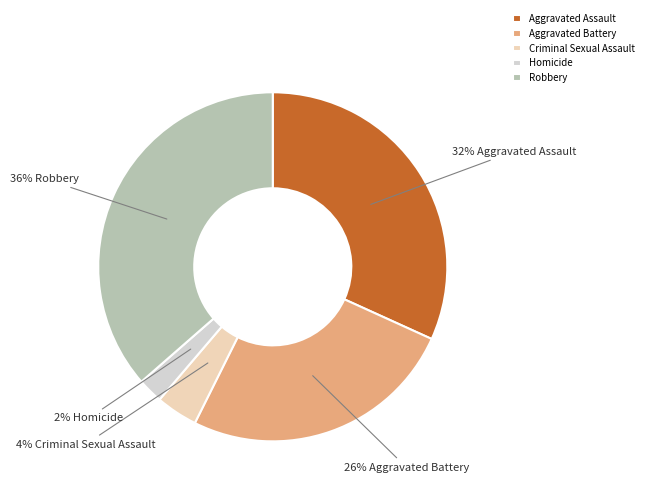

To the nearest percent, what portion does Aggravated Assault represent?

32%